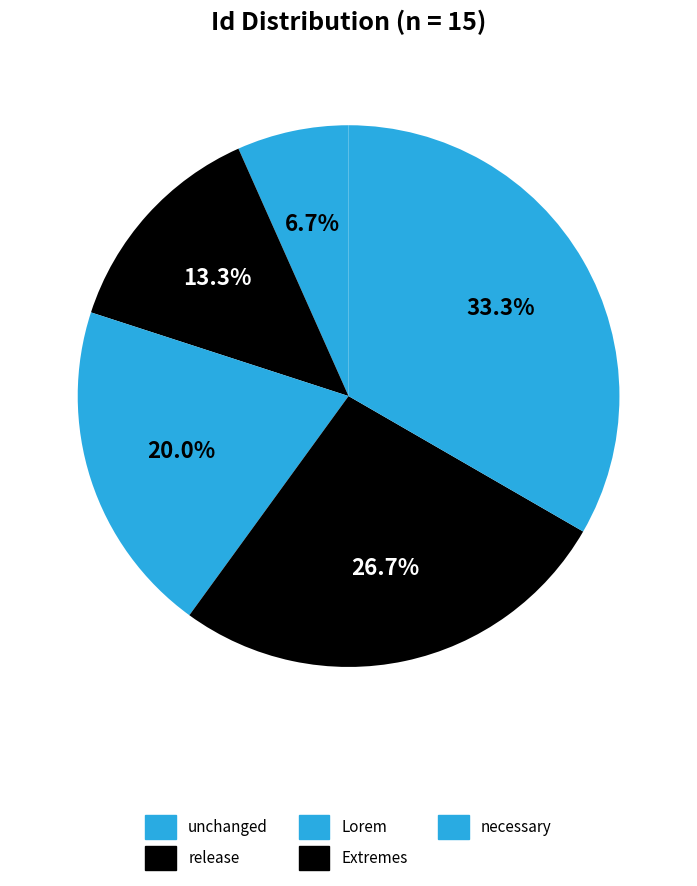

To the nearest percent, what is the combined percentage of necessary and release?

47%